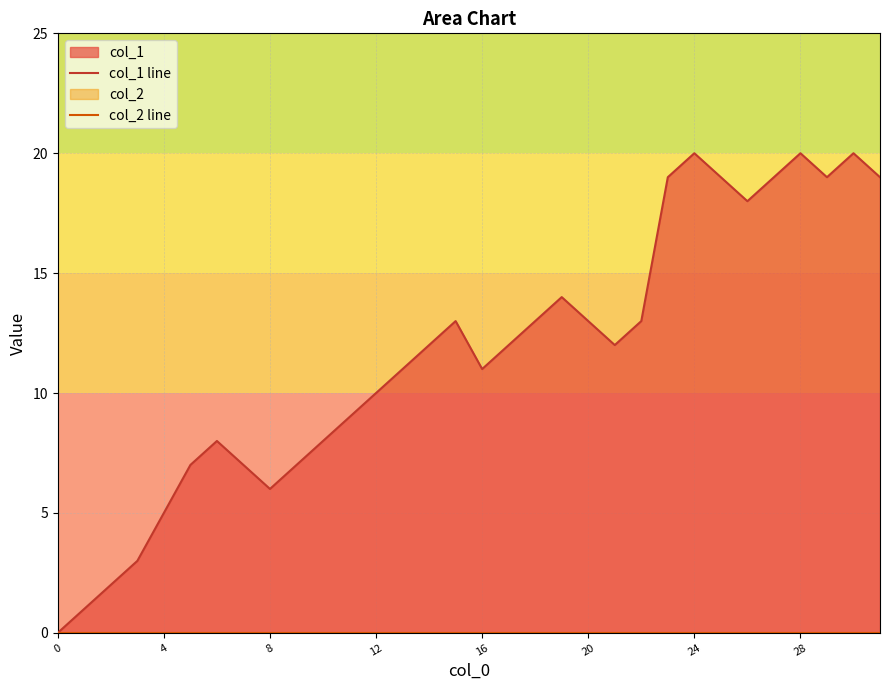

True or false: col_1 line has more than 0 points higher than both neighbors.

True